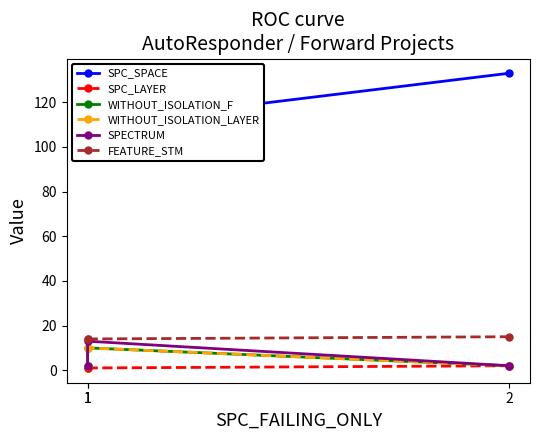

Reading left to right, list all the values displayed in this chart.

SPC_SPACE: 1=118	1=110	2=133
SPC_LAYER: 1=1	1=1	2=2
WITHOUT_ISOLATION_F: 1=2	1=10	2=2
WITHOUT_ISOLATION_LAYER: 1=2	1=10	2=2
SPECTRUM: 1=2	1=13	2=2
FEATURE_STM: 1=14	1=14	2=15